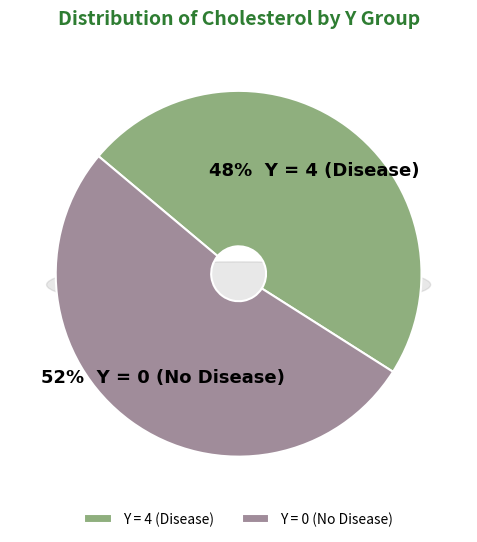

Combined, do 4 and 4 account for over 50%?

No